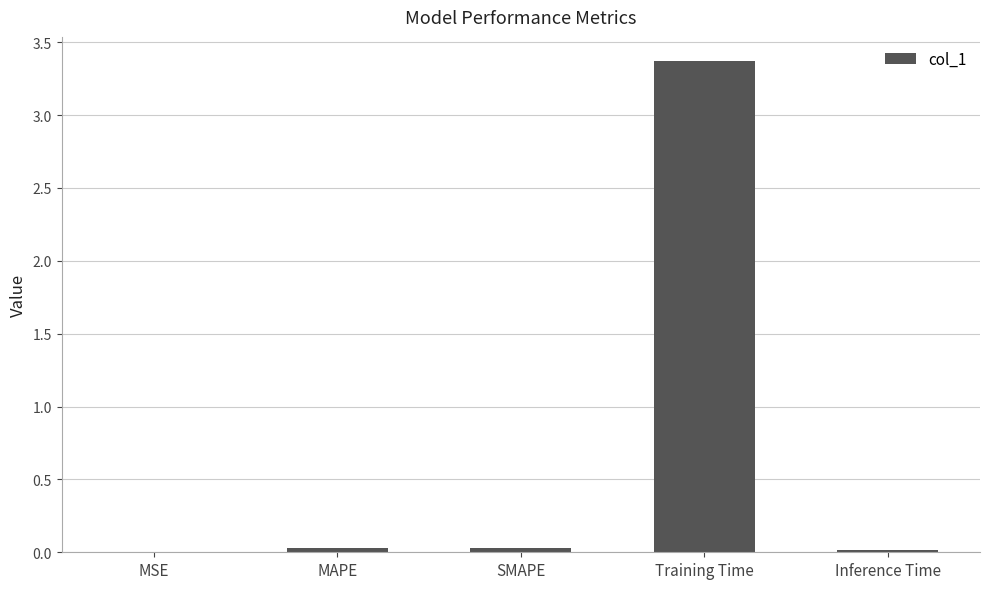

True or false: the data shows 0.0 at Inference Time.

True